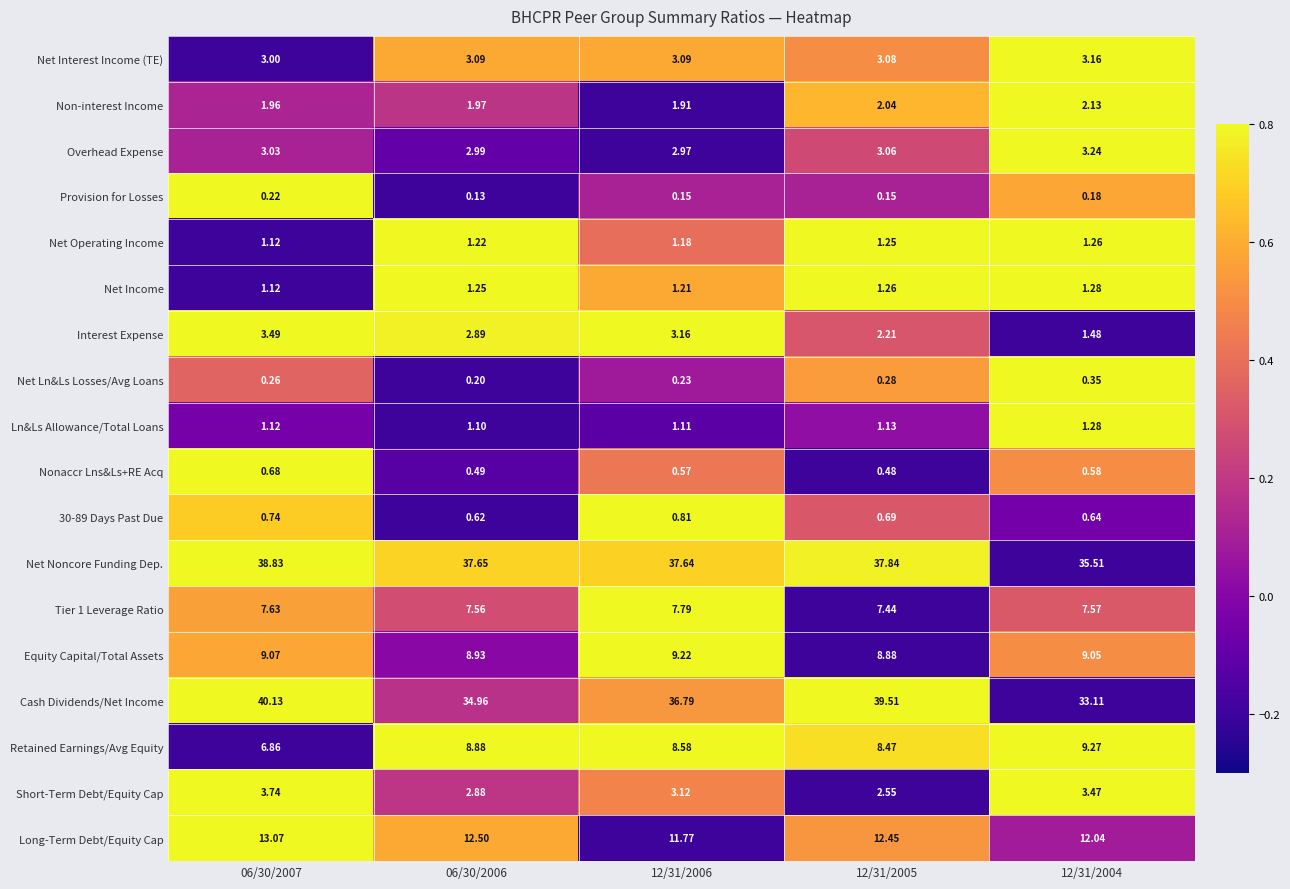

How many values in the Overhead Expense series are below 3?

2